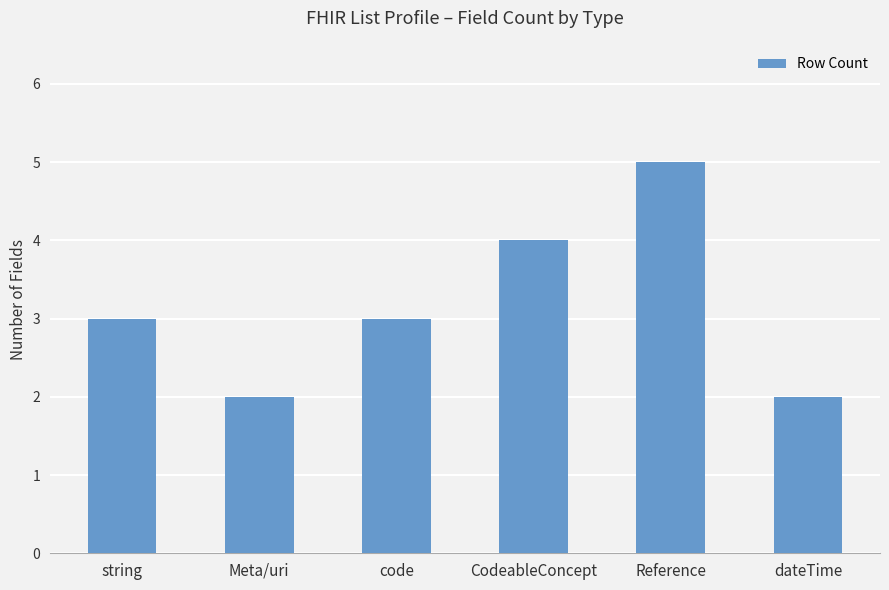

How many values are between 2 and 4?

5